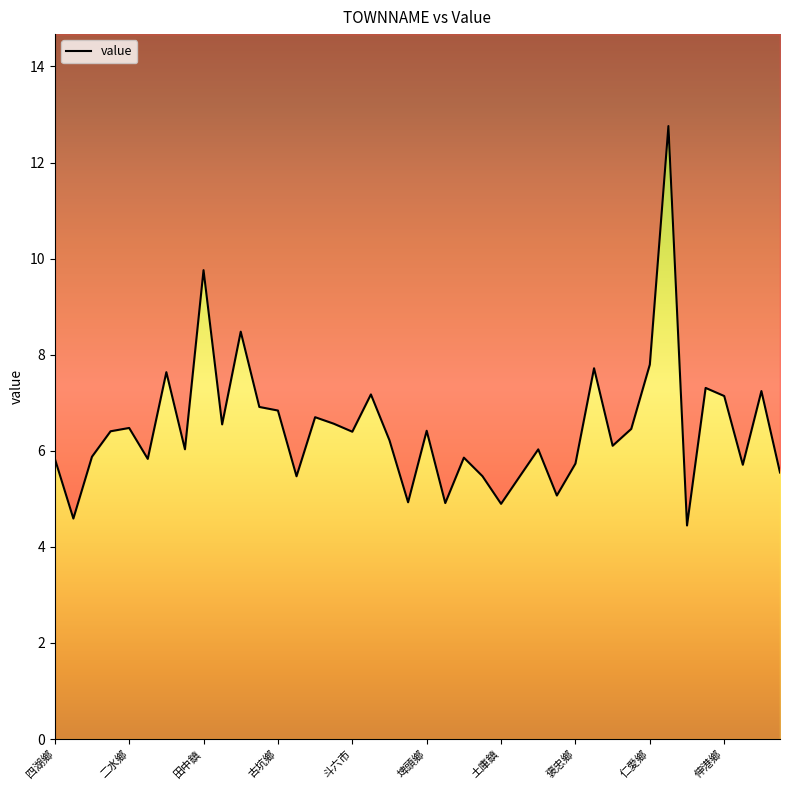

At which label is the value closest to 8?

仁愛鄉